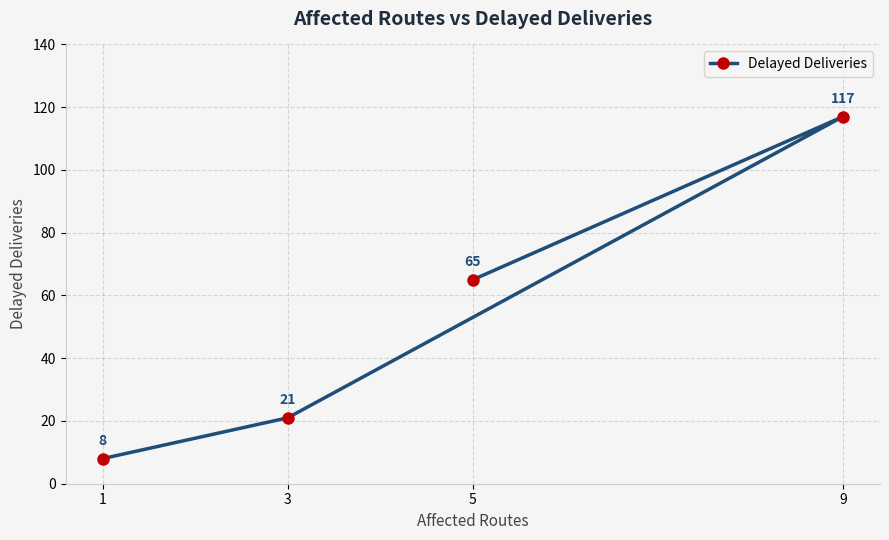

What is the maximum value shown in the chart?

117